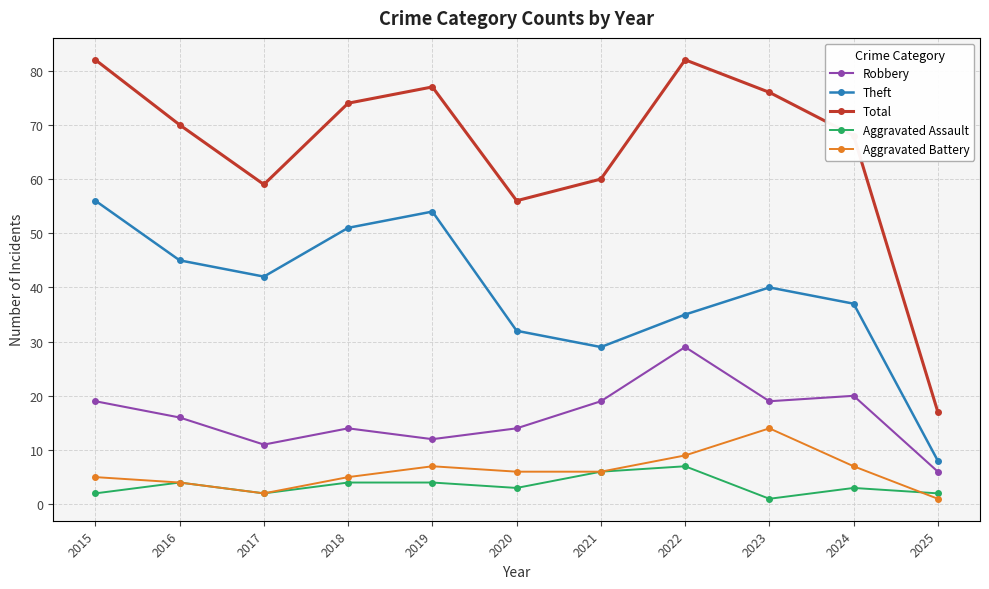

Is the value of Robbery at 2021 greater than the value of Aggravated Assault at 2024?

Yes